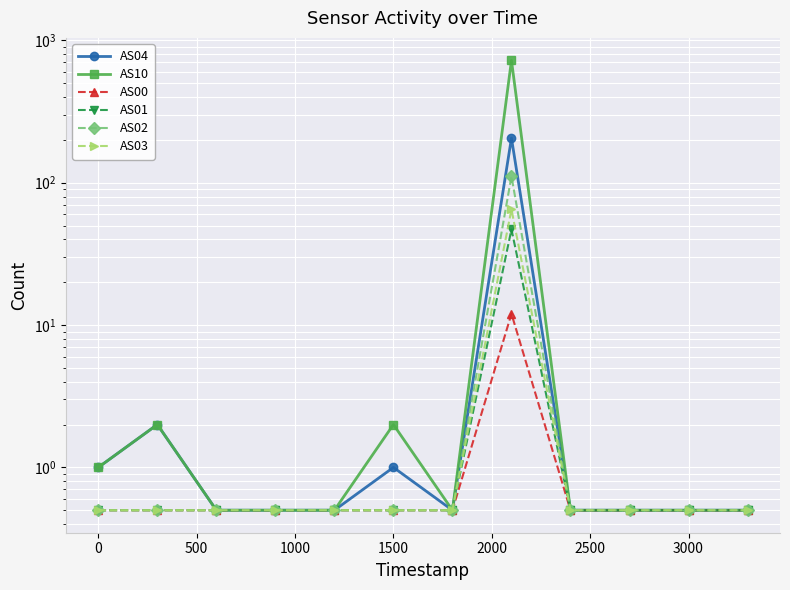

Is the value of AS01 at 2000 greater than the value of AS03 at 3500?

No